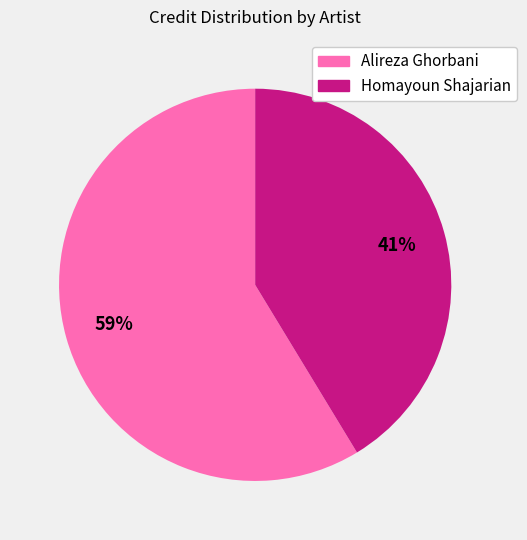

How many segments does this pie chart have?

2